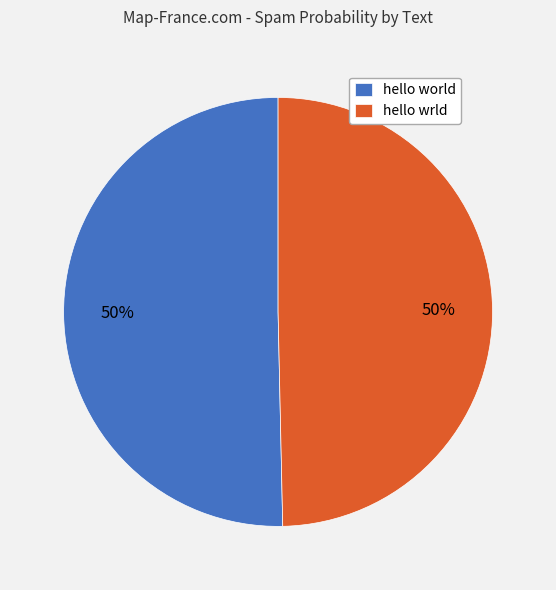

What percentage is the hello world slice, to the nearest percent?

50%